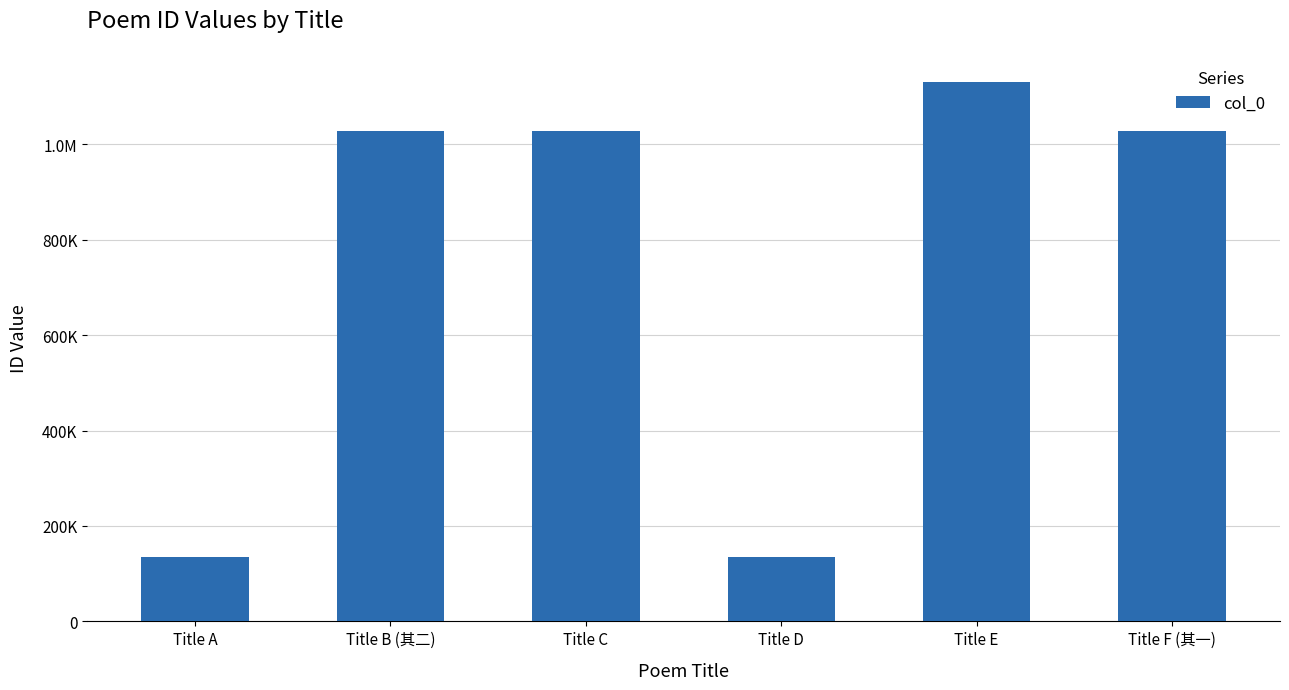

Which category has the highest value across all series?

Title E